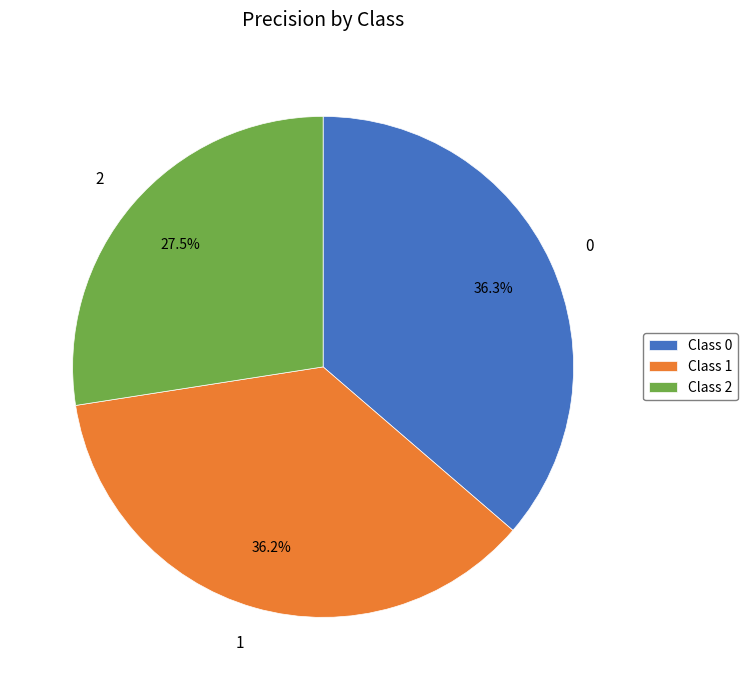

Do 2 and 0 together represent more than half of the pie?

Yes